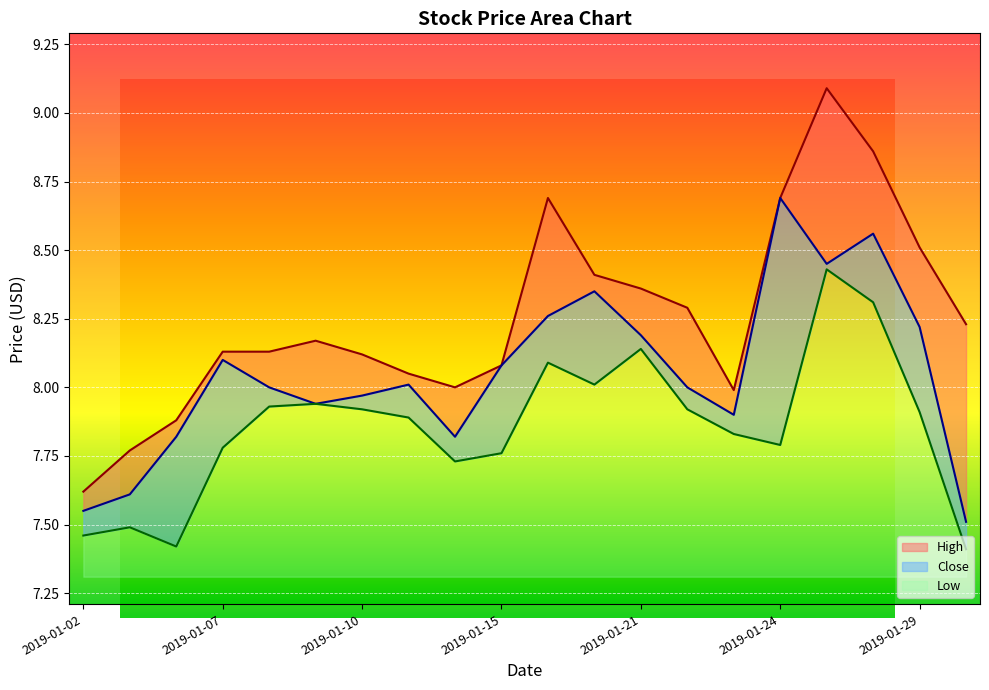

What is the lowest value of the High series?

7.6